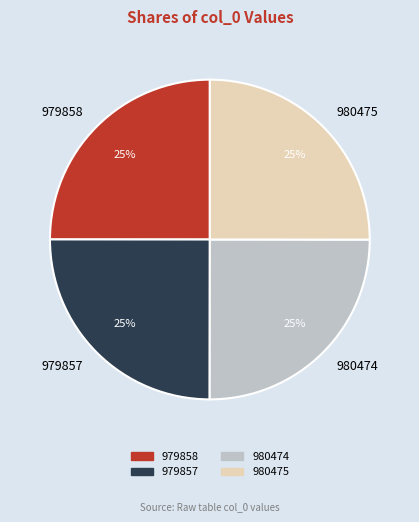

Does 980475 account for over 50% of the chart?

No